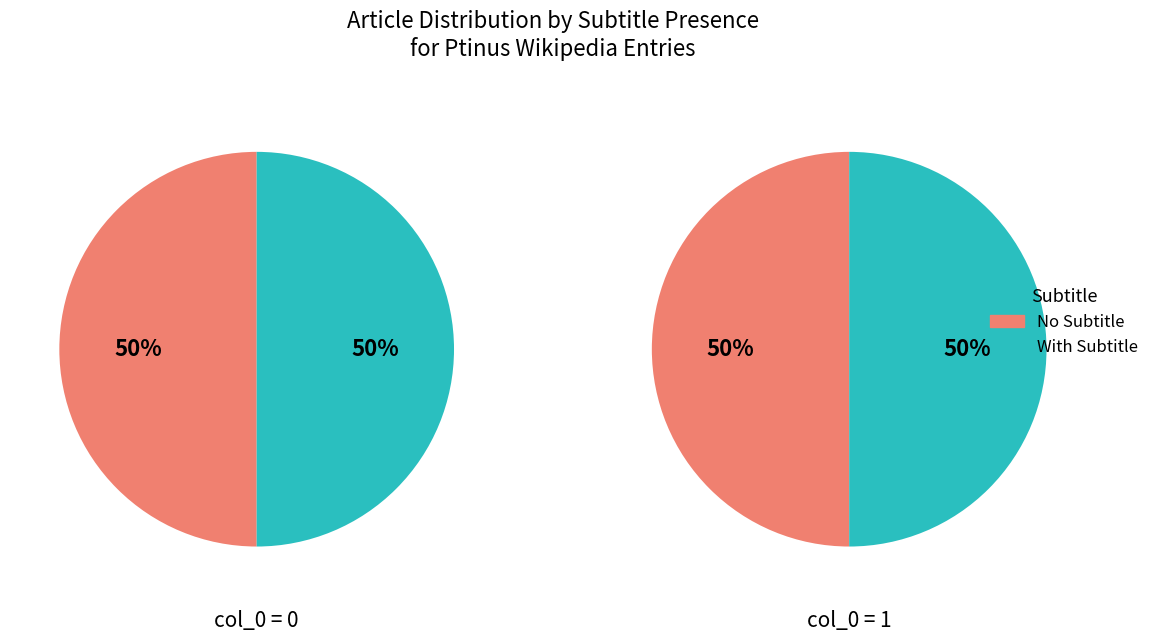

Does Row 1 account for over 50% of the chart?

No